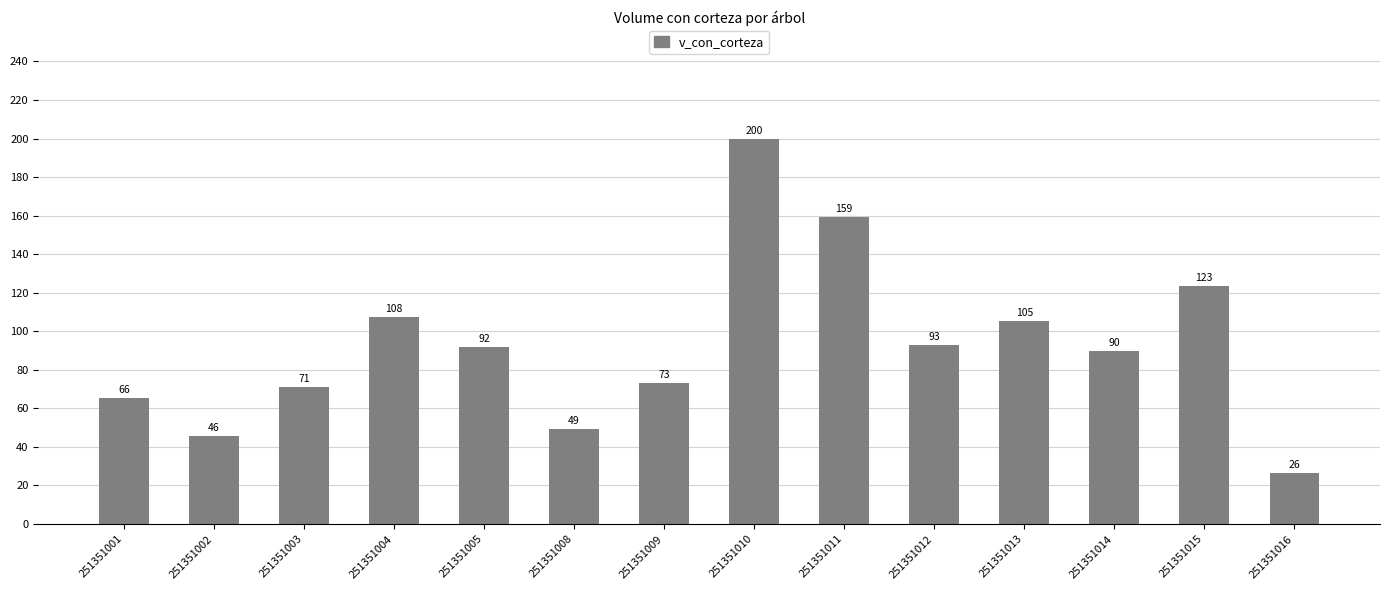

What is the value of the 13th bar from the left?

123.5